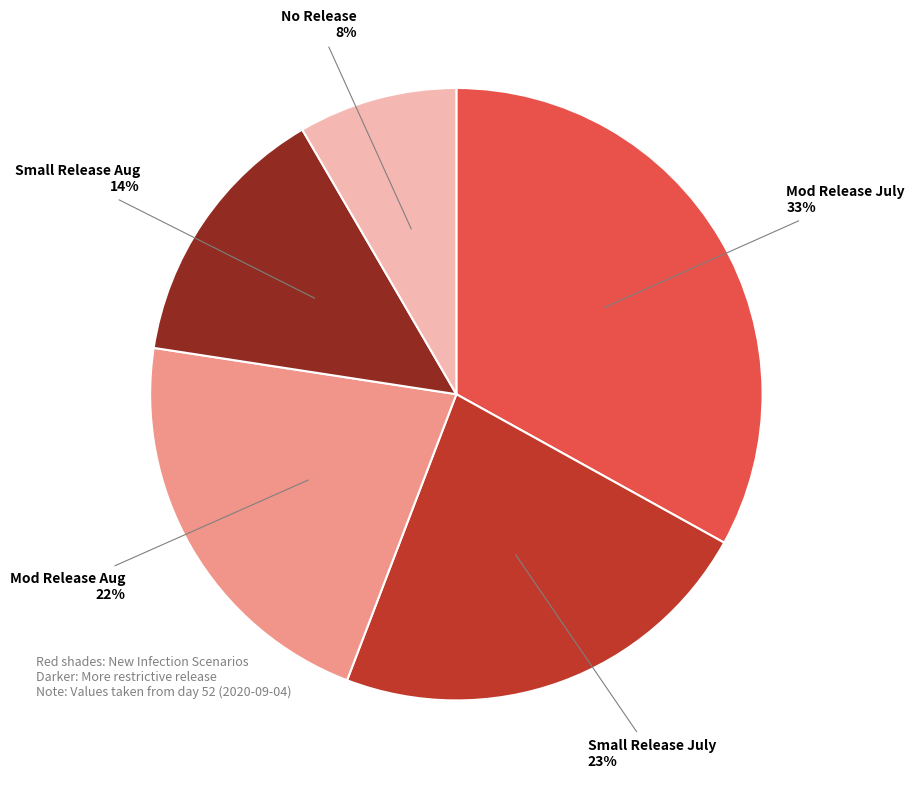

Is the sum of No Release and Mod Release July greater than half?

No